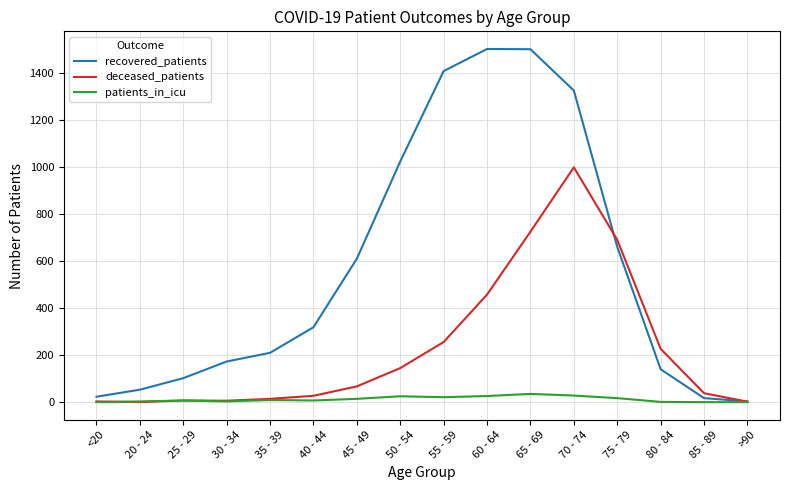

Which series has the widest spread of values?

recovered_patients